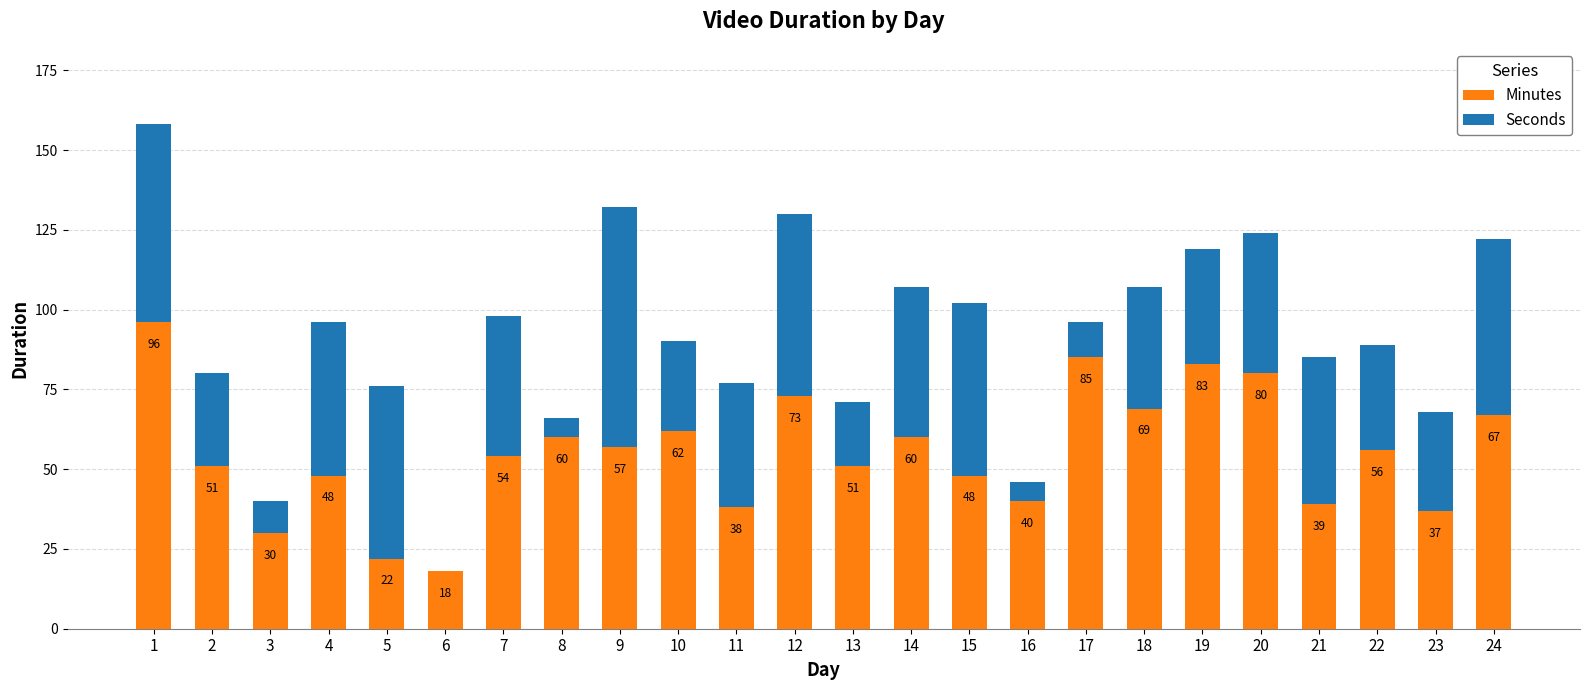

What is the difference between the Minutes values at 7 and 6?

36